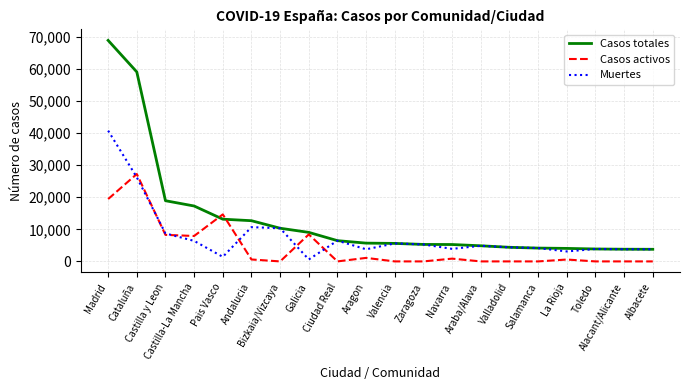

What is the sum of all Muertes values?

158070